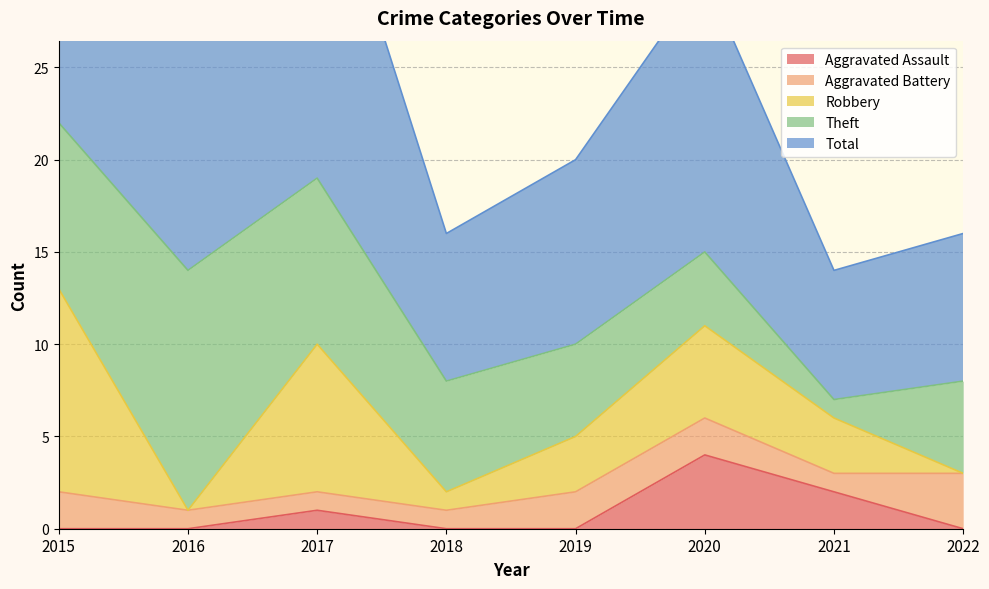

How many lines are shown in the chart?

5